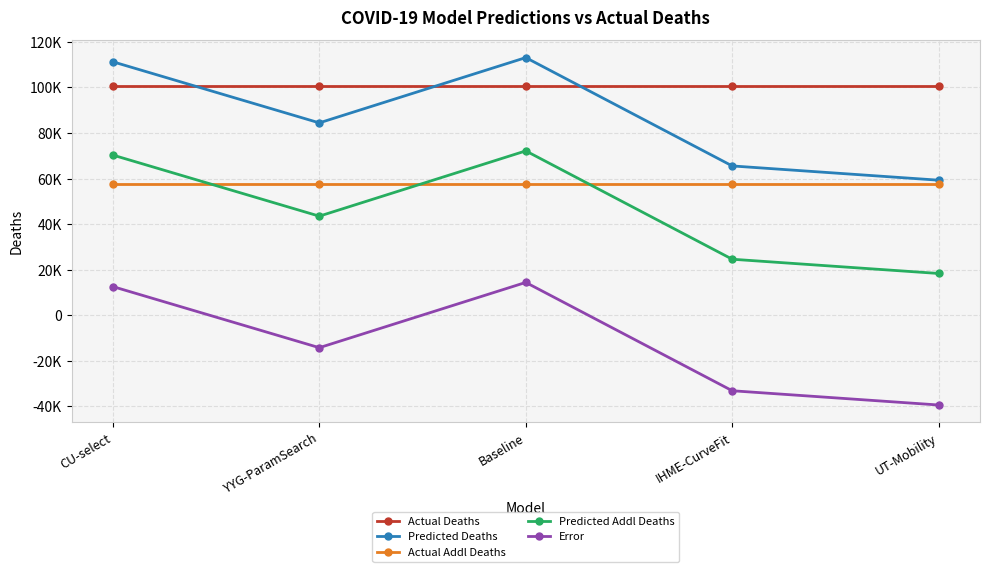

How many interior local peaks does the Predicted Deaths series have?

1